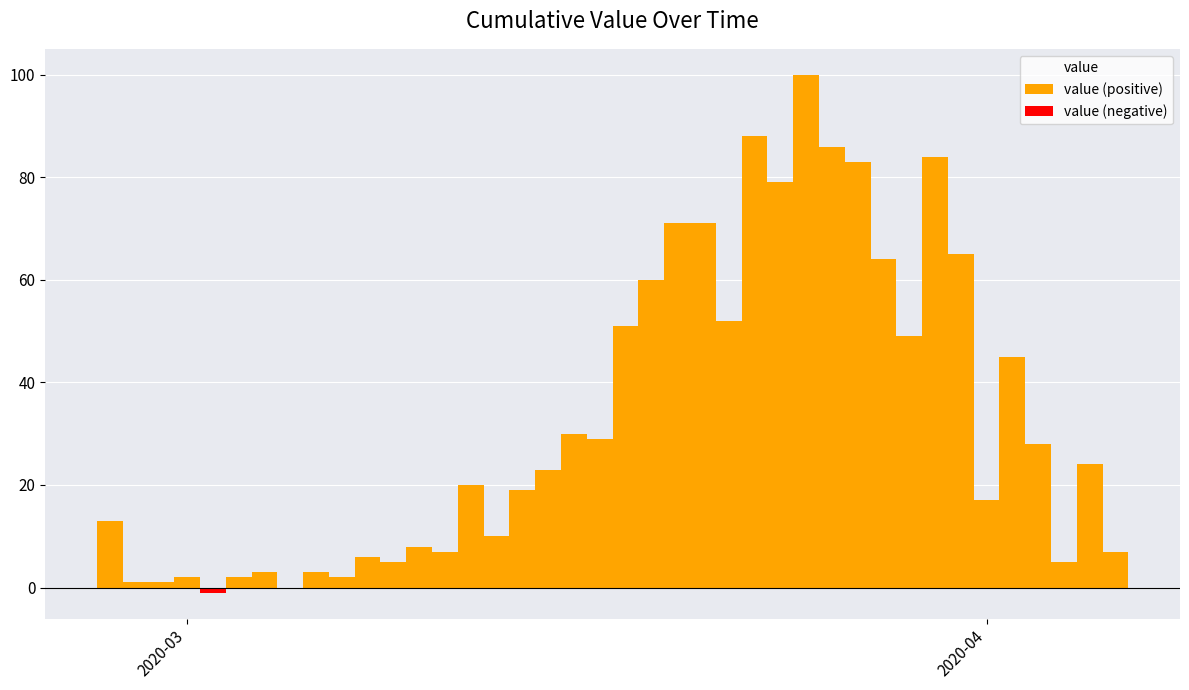

How many negative values does the value (negative) series have?

1